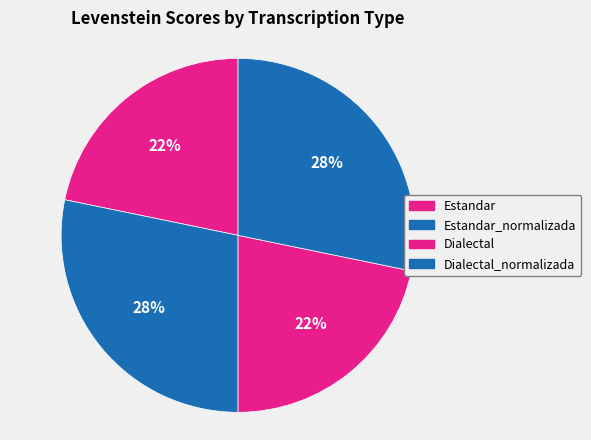

The Estandar slice represents 22% of the pie. True or false?

True